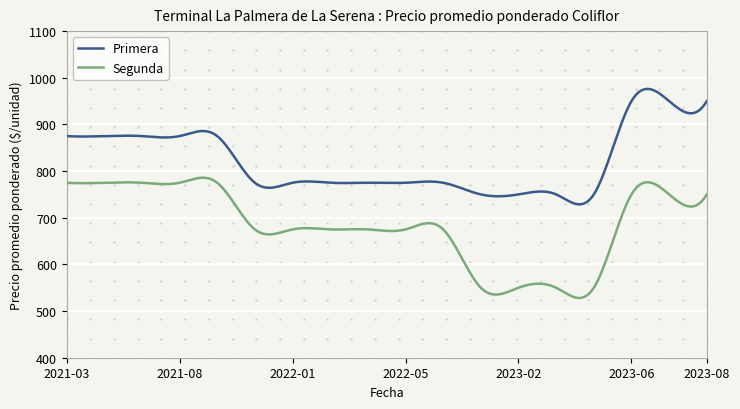

Rank the series by their average value, from lowest to highest.

Segunda, Primera